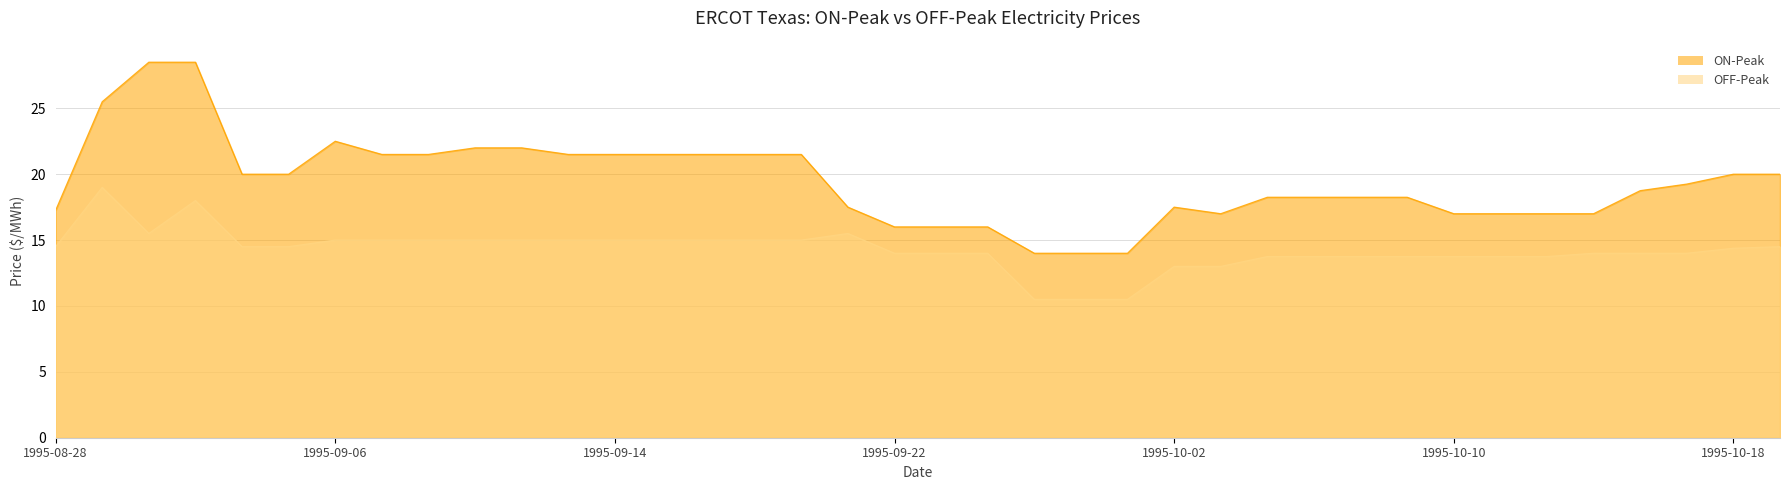

What is the average value of the OFF-Peak series?

14.3